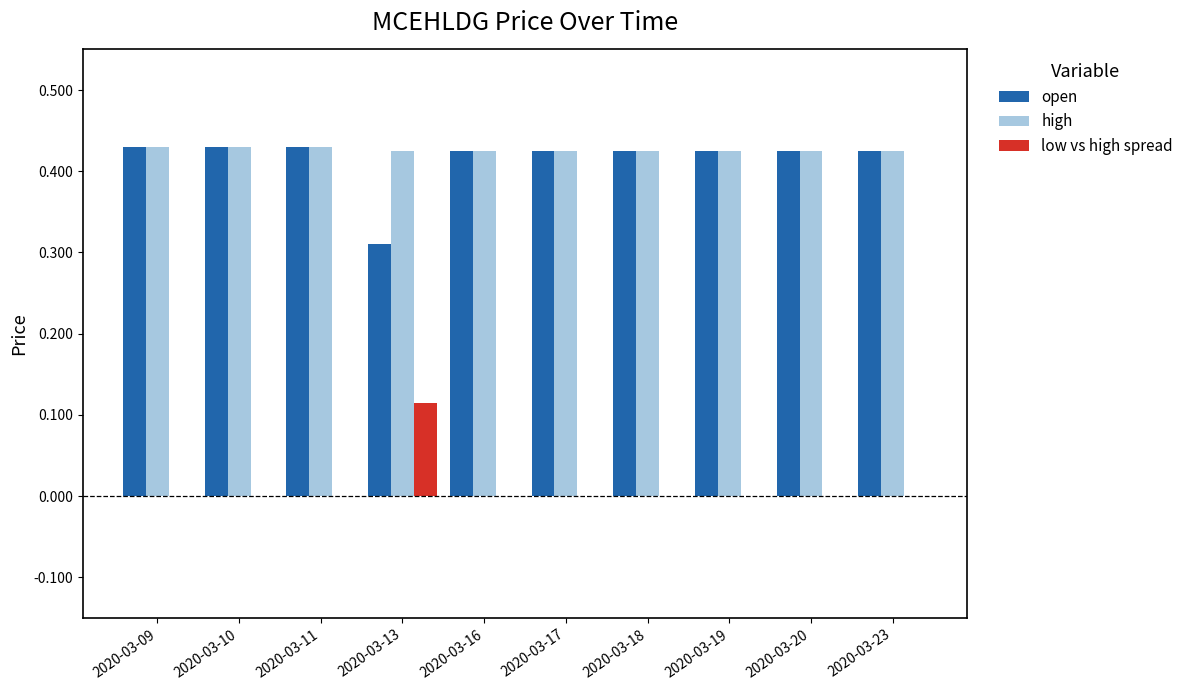

How many categories are shown in the chart?

10